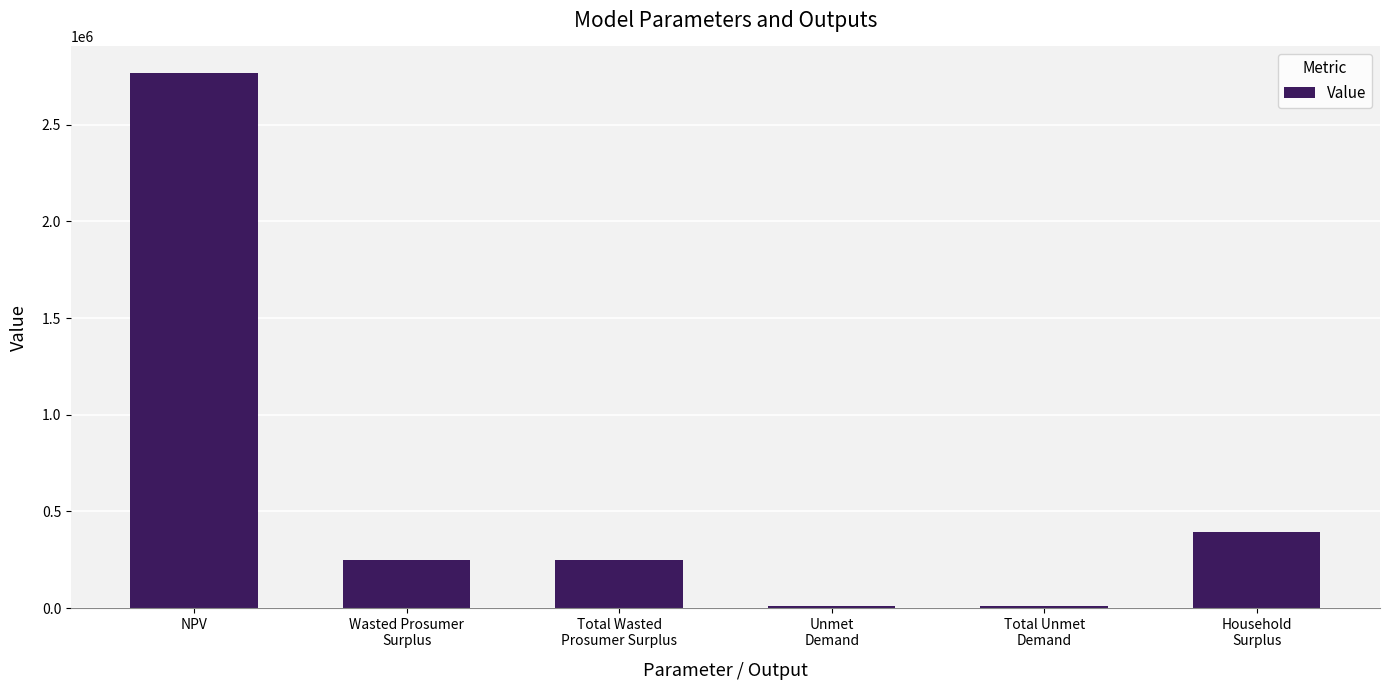

What position from the left is Total Unmet
Demand?

5